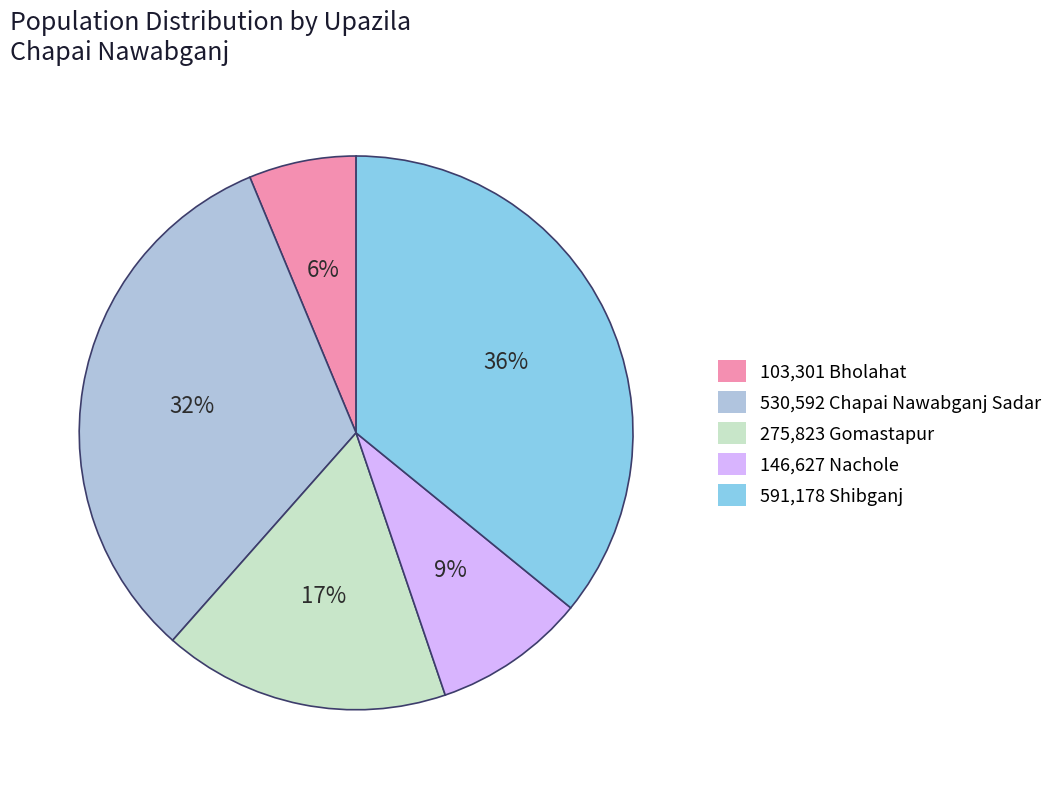

The 103,301 Bholahat slice represents 14% of the pie. True or false?

False